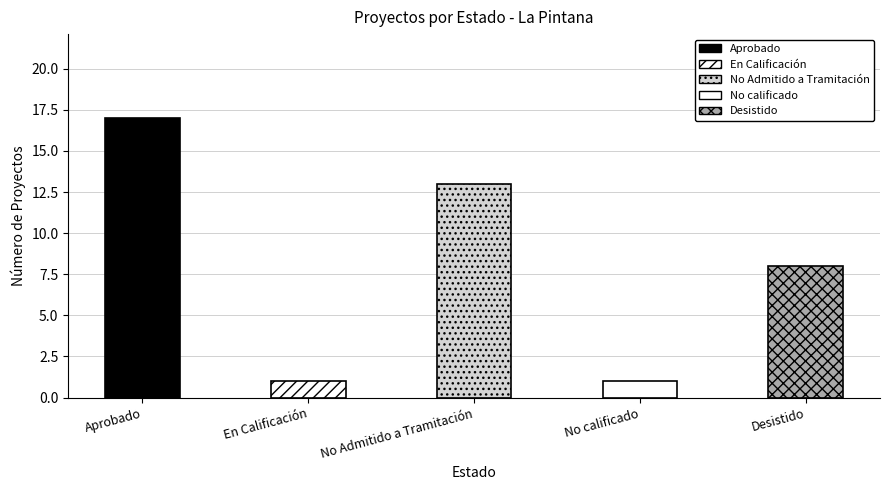

What is the label of the 4th bar from the right?

En Calificación